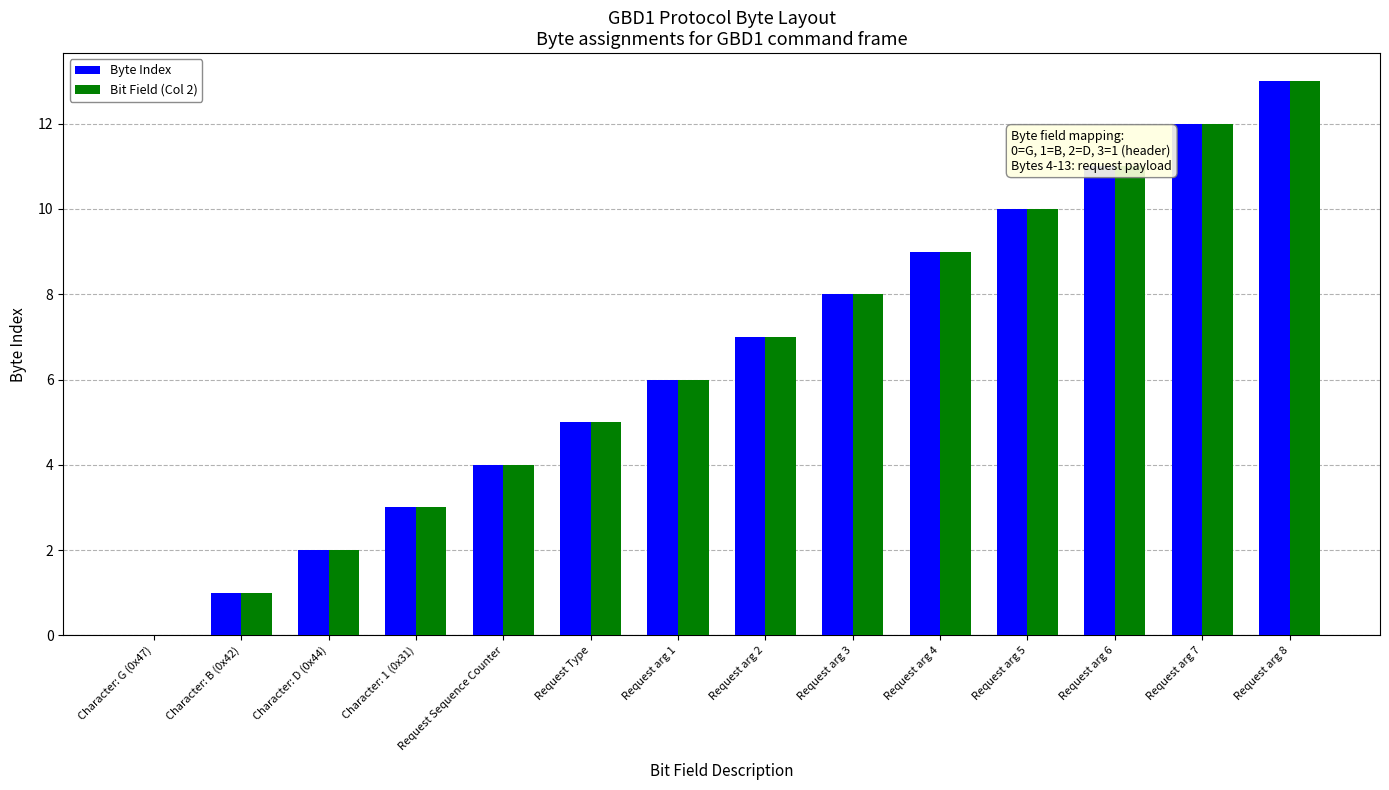

True or false: Bit Field (Col 2) has a value of 16 at Request arg 5.

False